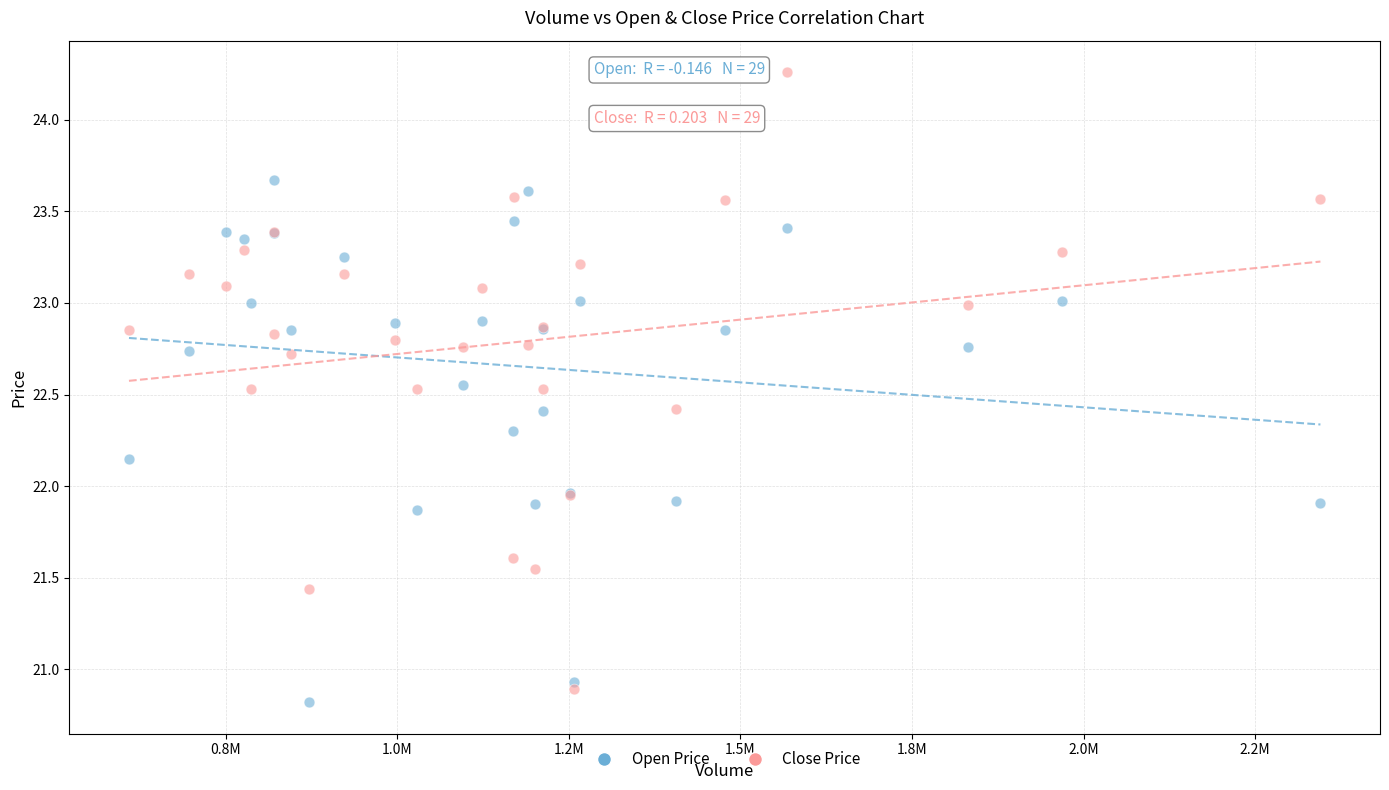

Which series has the largest Y range (max minus min)?

Close Price